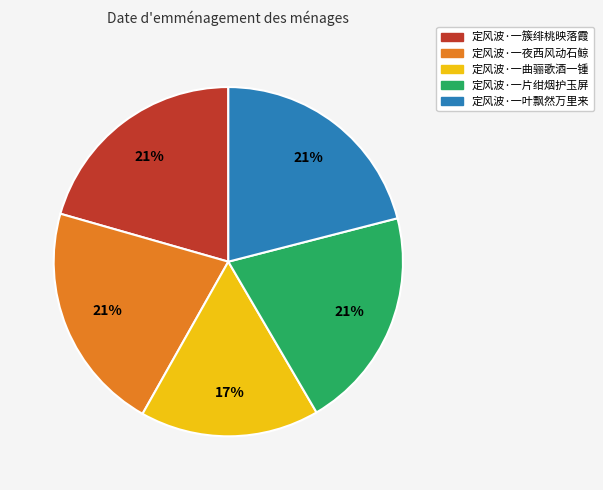

Which slice is the smallest?

定风波·一曲骊歌酒一锺